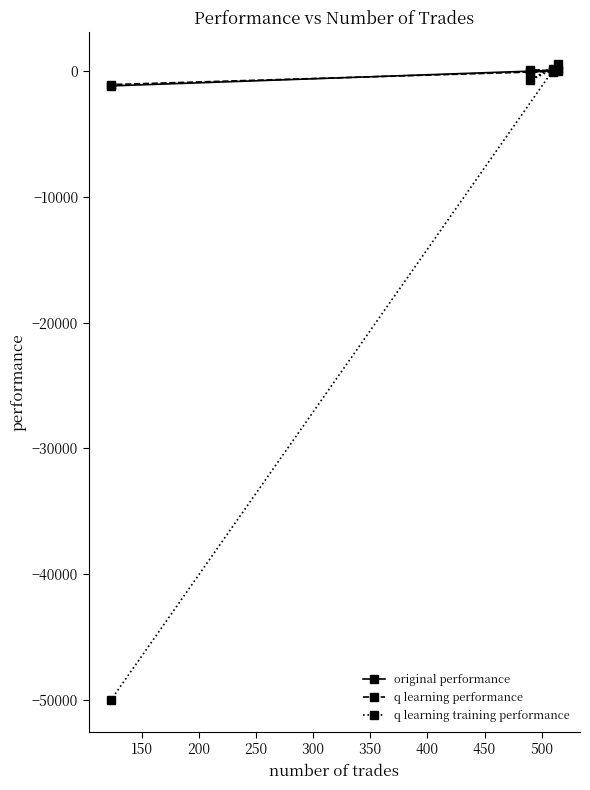

What is the value of the q learning training performance point at the 1st from the left?

-50000.0